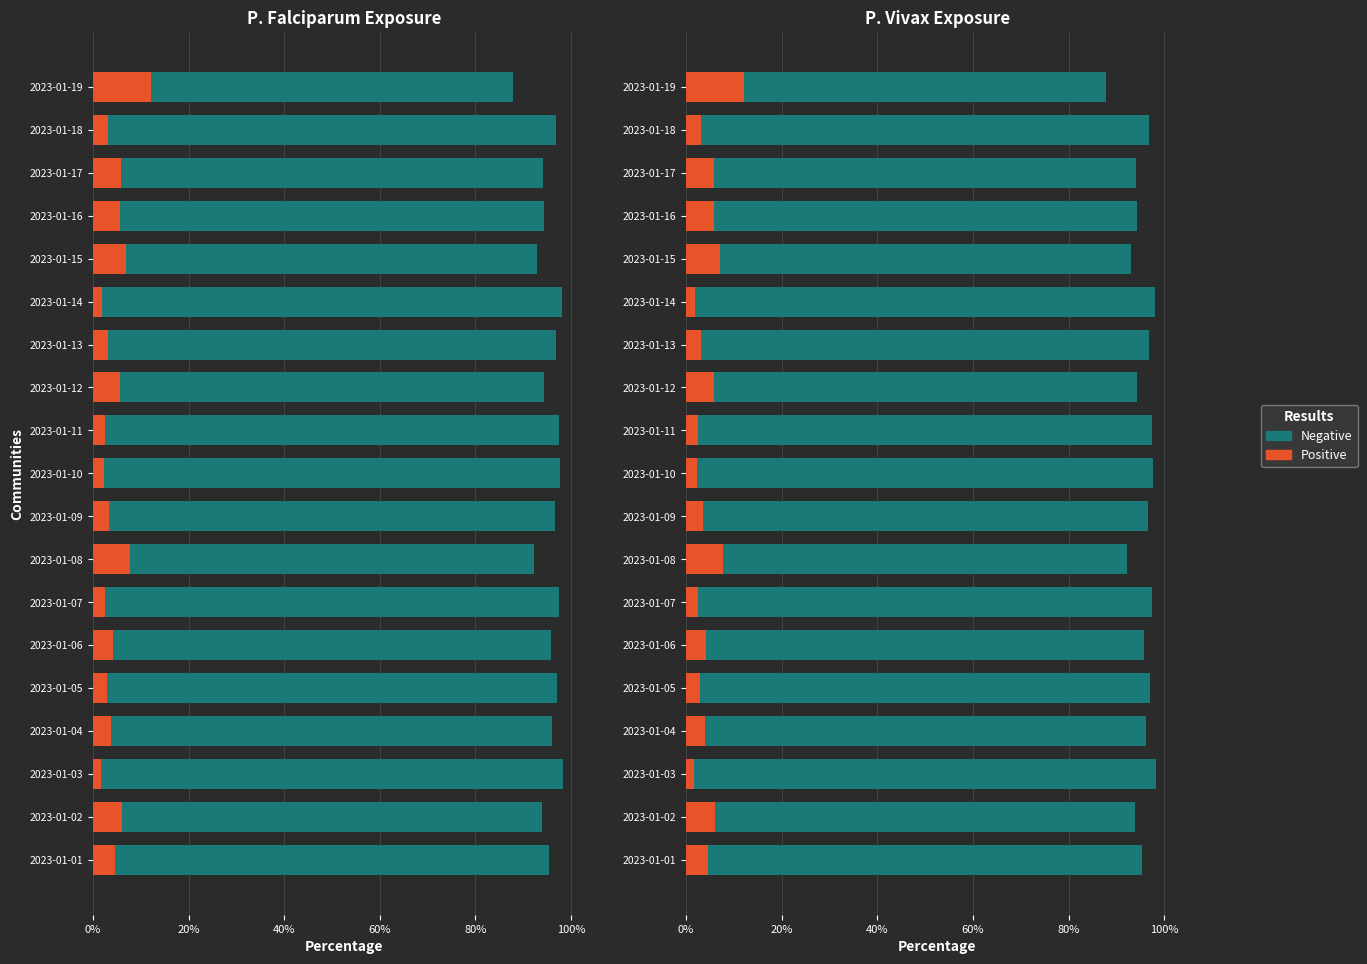

Reading left to right, extract all data points from this chart.

Negative: 95.4	93.9	98.3	96.1	97.0	95.8	97.4	92.3	96.6	97.6	97.5	94.3	96.9	98.0	93.0	94.3	94.2	96.9	87.9
Positive: 4.6	6.1	1.7	3.9	3.0	4.2	2.6	7.7	3.4	2.4	2.5	5.7	3.1	2.0	7.0	5.7	5.8	3.1	12.1